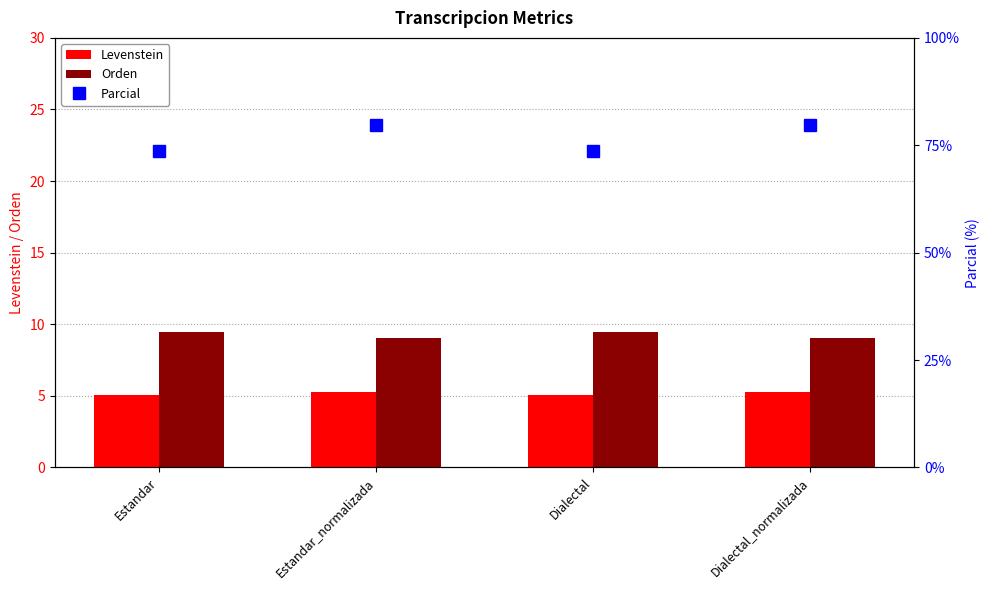

What is the average value of the Orden series?

9.3